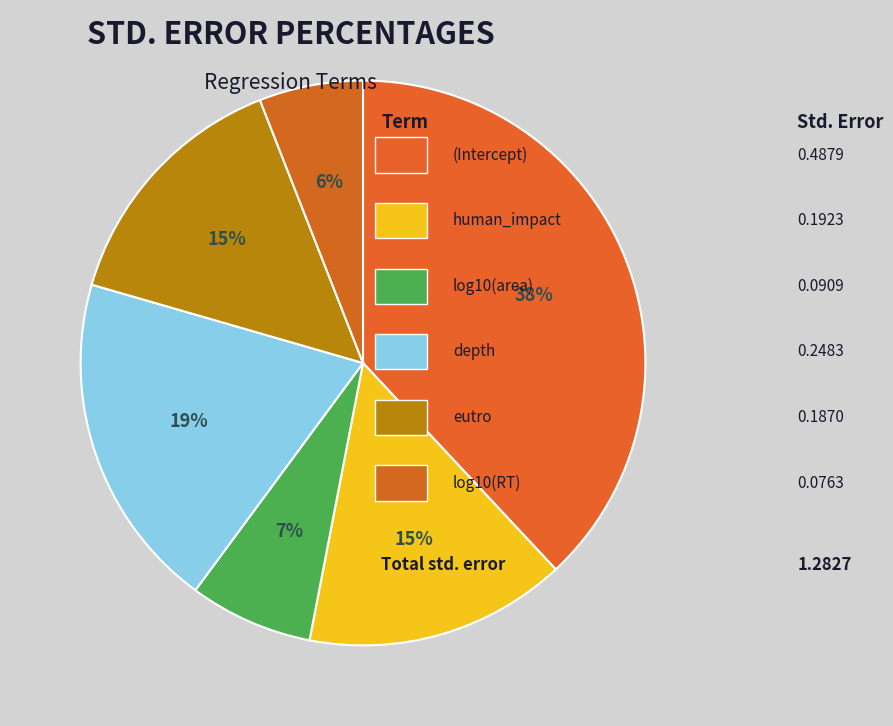

How many slices are in this pie chart?

6